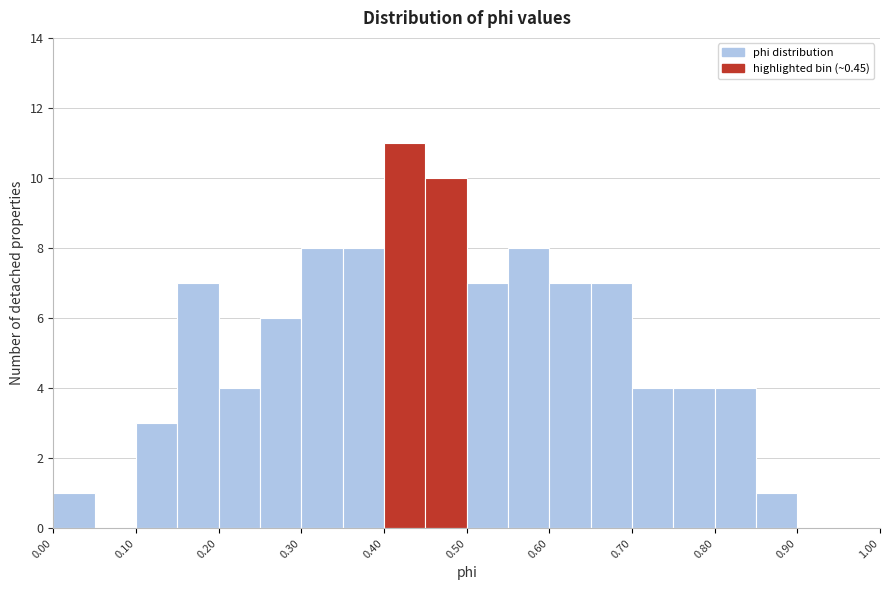

Reading left to right, transcribe this chart: for each bar, give the range it covers on the x-axis and its height. The values are not printed on the chart, so give them approximately, as read against the axis.

0.00 to 0.05: 1
0.05 to 0.10: 0
0.10 to 0.15: 3
0.15 to 0.20: 7
0.20 to 0.25: 4
0.25 to 0.30: 6
0.30 to 0.35: 8
0.35 to 0.40: 8
0.40 to 0.45: 11
0.45 to 0.50: 10
0.50 to 0.55: 7
0.55 to 0.60: 8
0.60 to 0.65: 7
0.65 to 0.70: 7
0.70 to 0.75: 4
0.75 to 0.80: 4
0.80 to 0.85: 4
0.85 to 0.90: 1
0.90 to 0.95: 0
0.95 to 1.00: 0